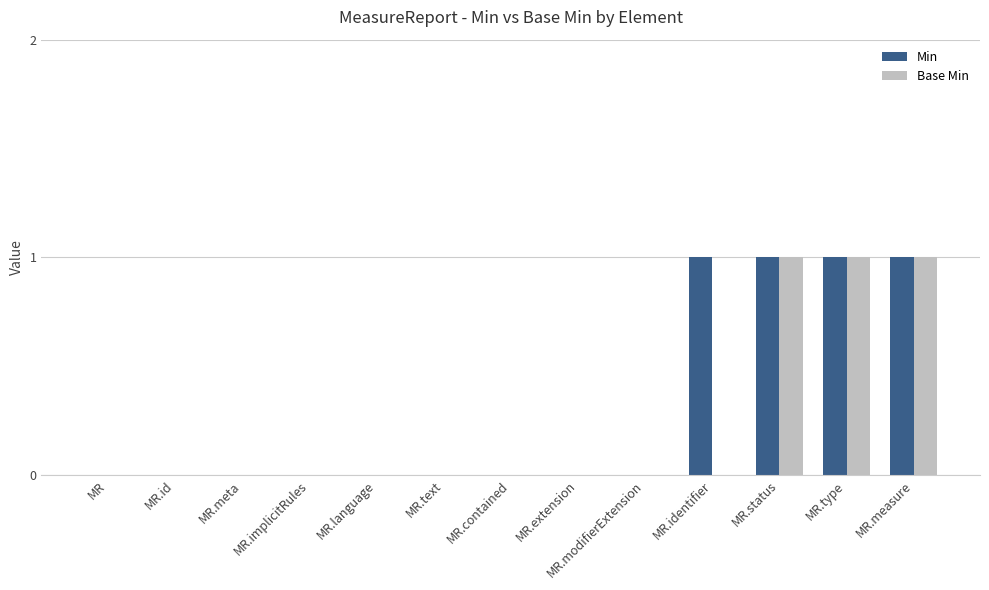

Which series has the largest total across all categories?

Min